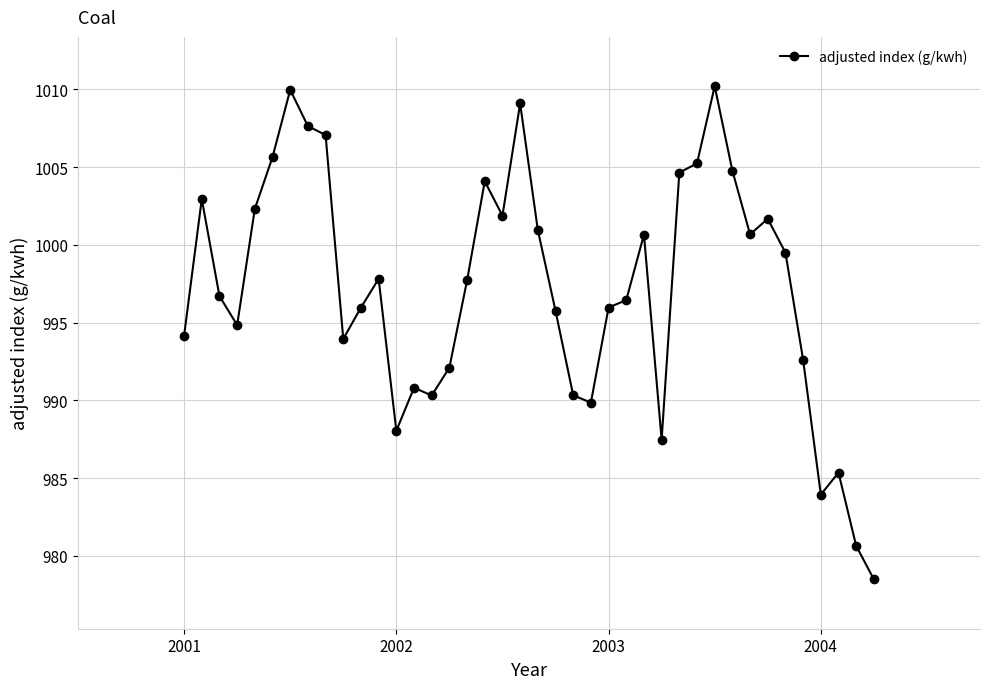

What is the value of the 21st point from the left?

1001.0